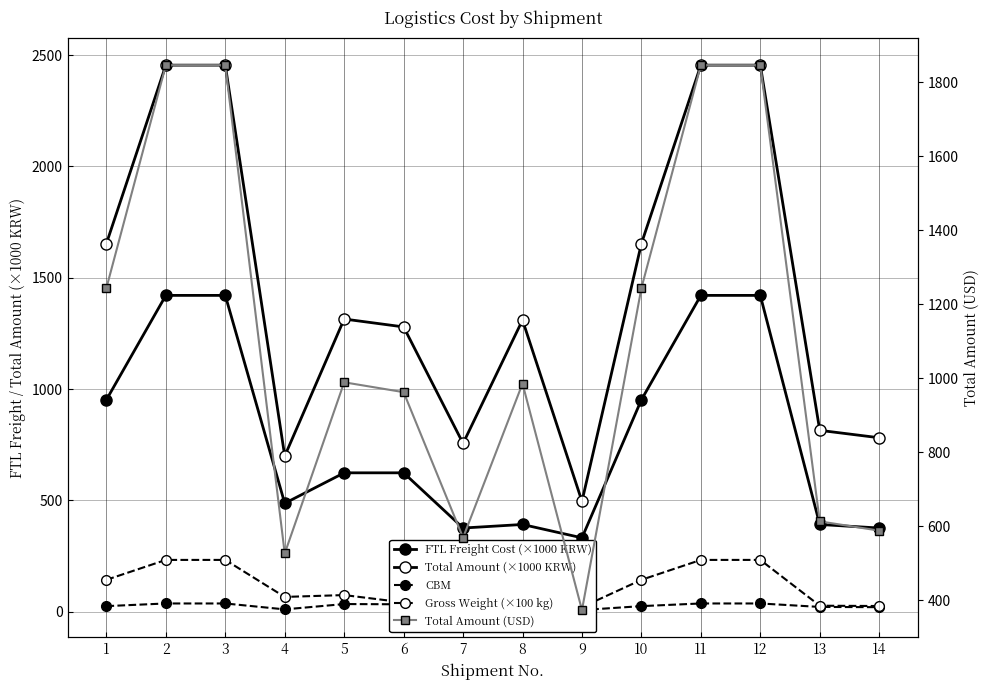

In Total Amount (×1000 KRW), how many points are higher than both neighbors (excluding endpoints)?

2